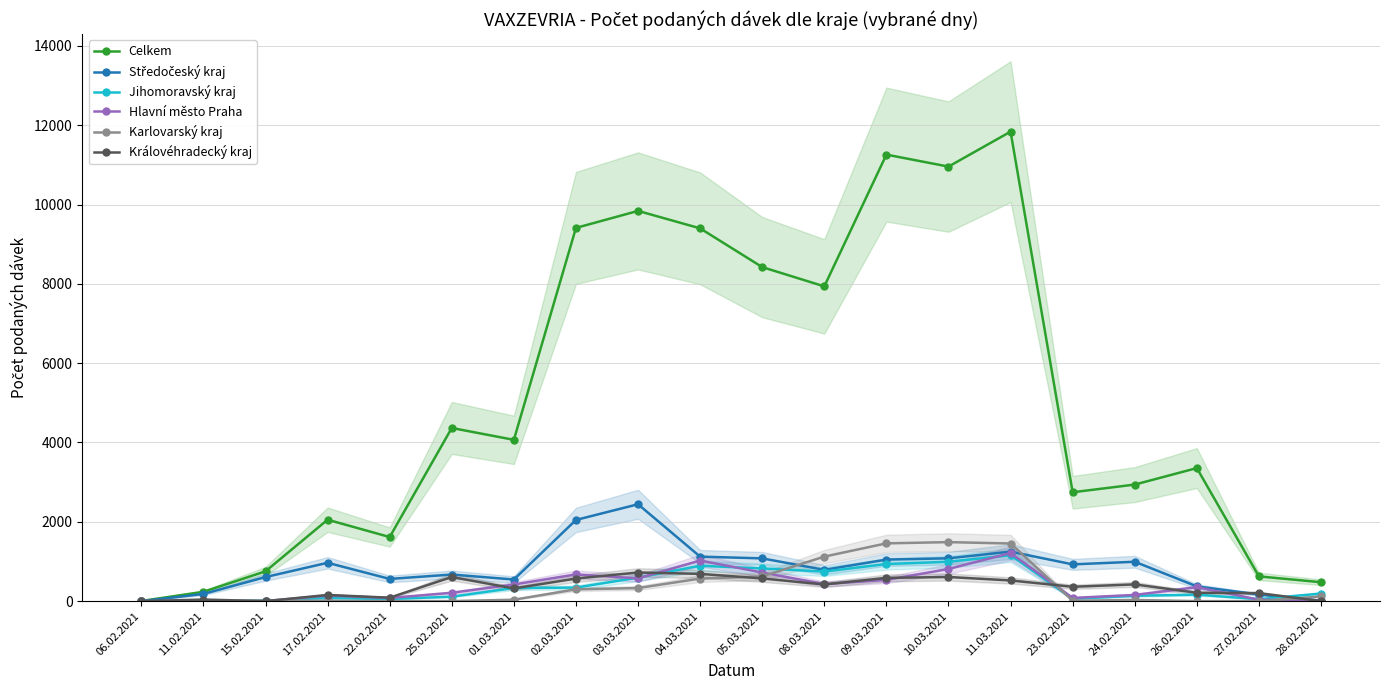

What is the difference between the second highest and minimum values in the Jihomoravský kraj series?

993